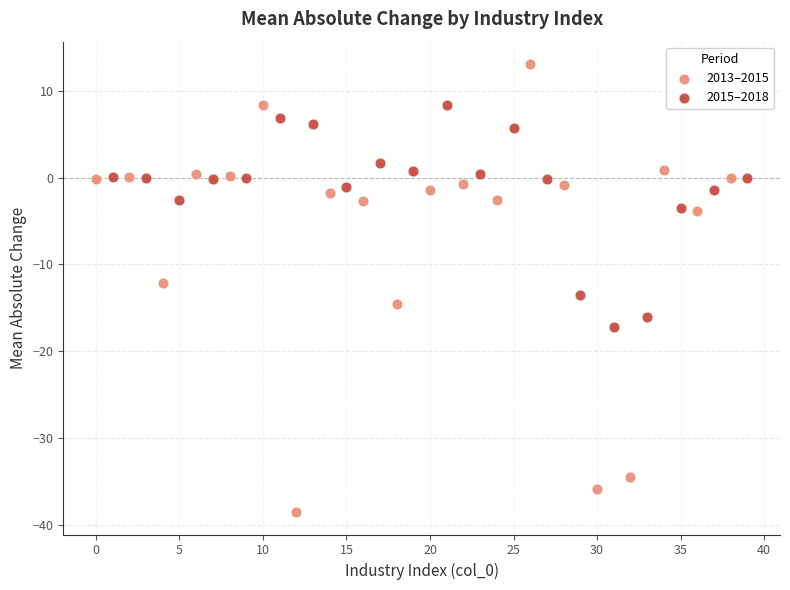

Which series has the widest spread of Y values?

2013–2015